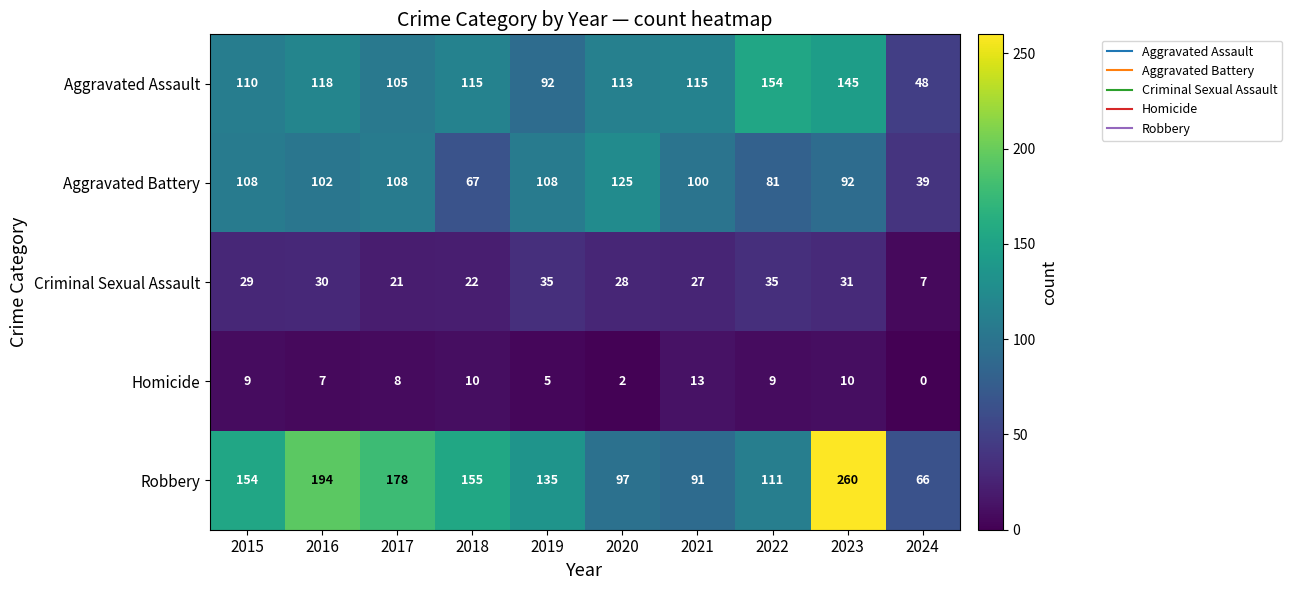

What value does the Homicide series have at 2021, to the nearest 5?

15